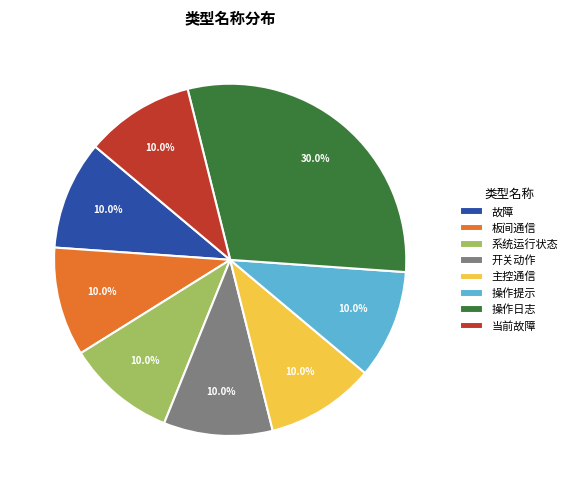

What percentage do 当前故障 and 系统运行状态 together represent?

20.0%